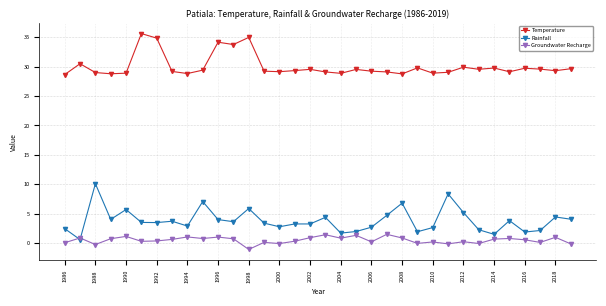

What is the highest value of the Temperature series?

35.6